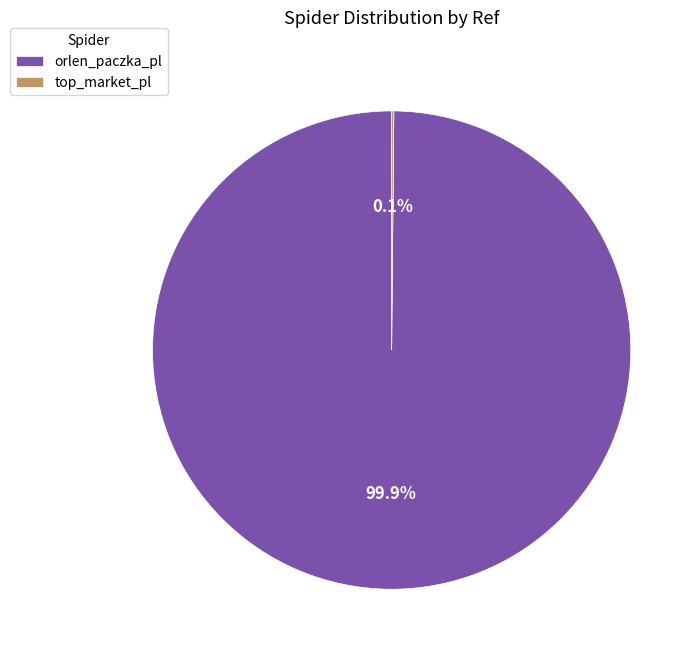

Which category has the biggest portion of the pie?

orlen_paczka_pl